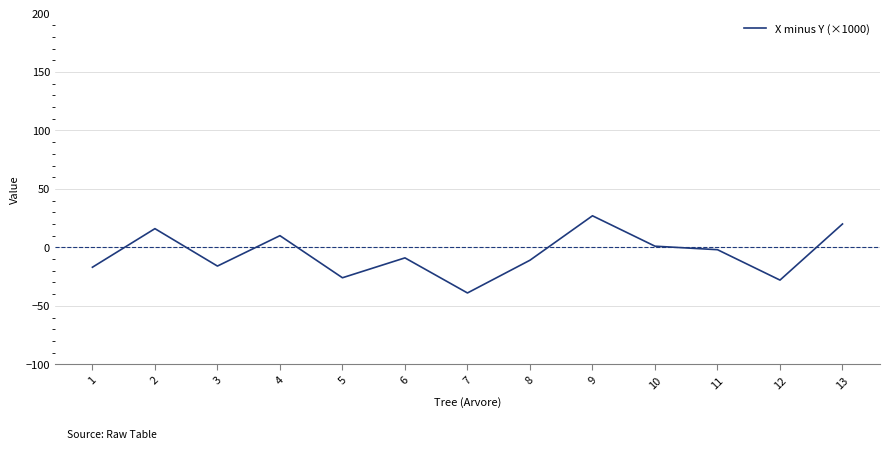

The chart shows a value of 20.0 at 13. True or false?

True